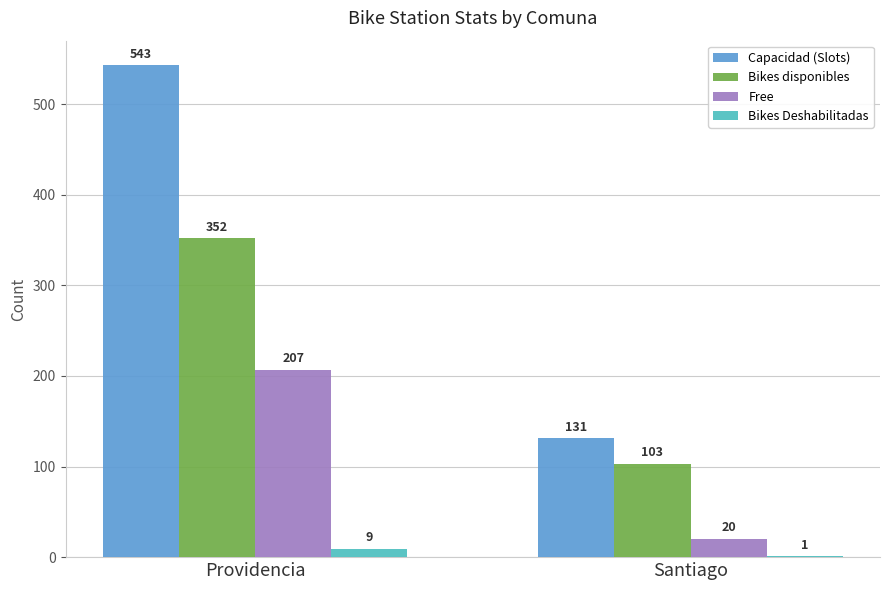

Reading left to right, what are all the values shown in this chart?

Capacidad (Slots): 543	131
Bikes disponibles: 352	103
Free: 207	20
Bikes Deshabilitadas: 9	1